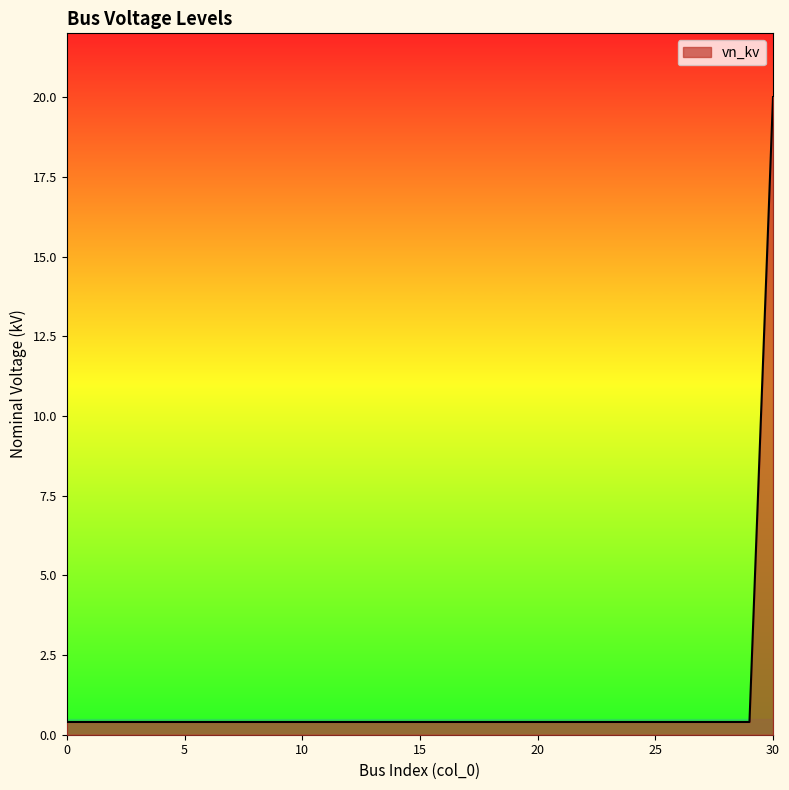

What is the greatest value displayed?

20.0